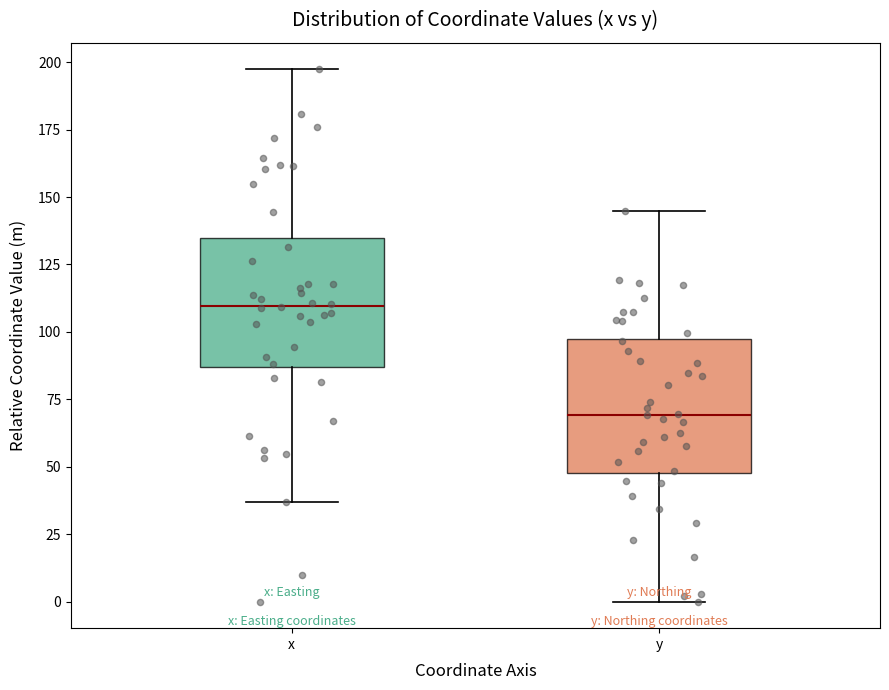

Which box's median line is the lowest?

y